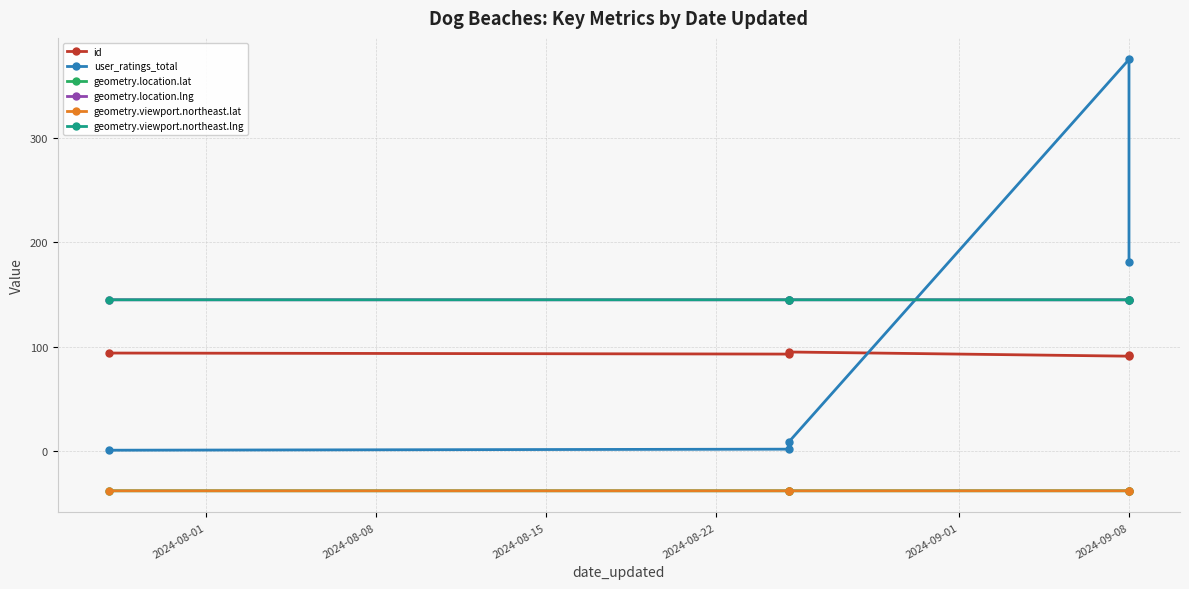

At how many categories does at least one series exceed 214?

1